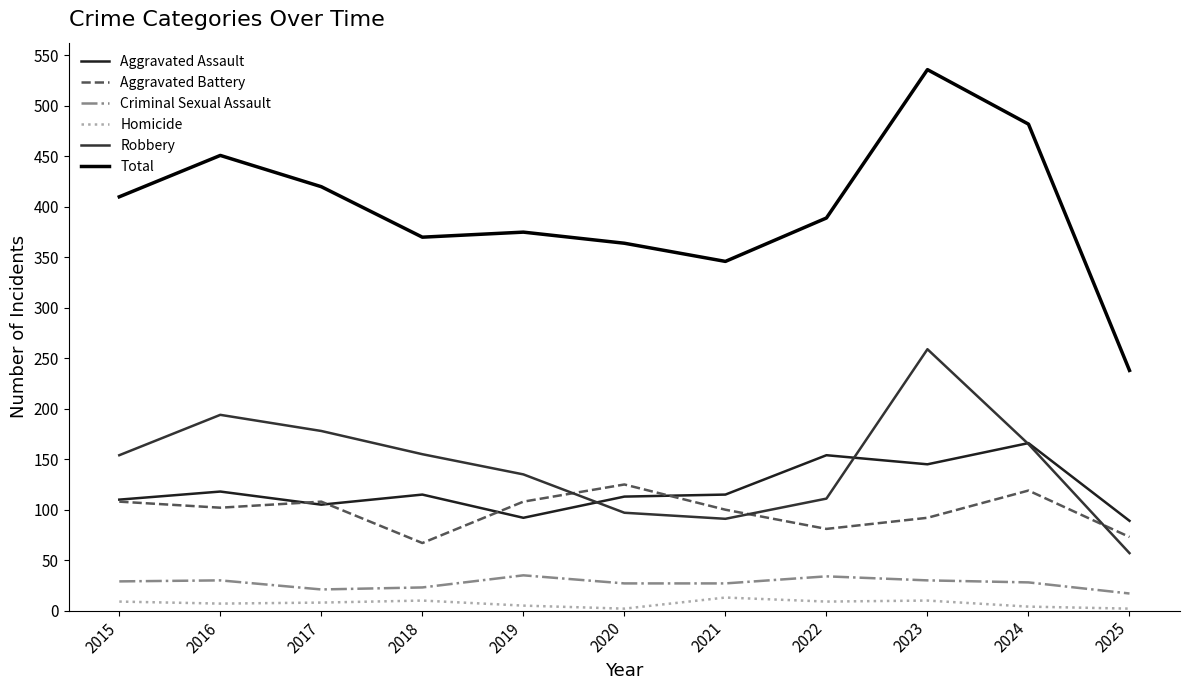

True or false: Robbery has more than 0 points higher than both neighbors.

True